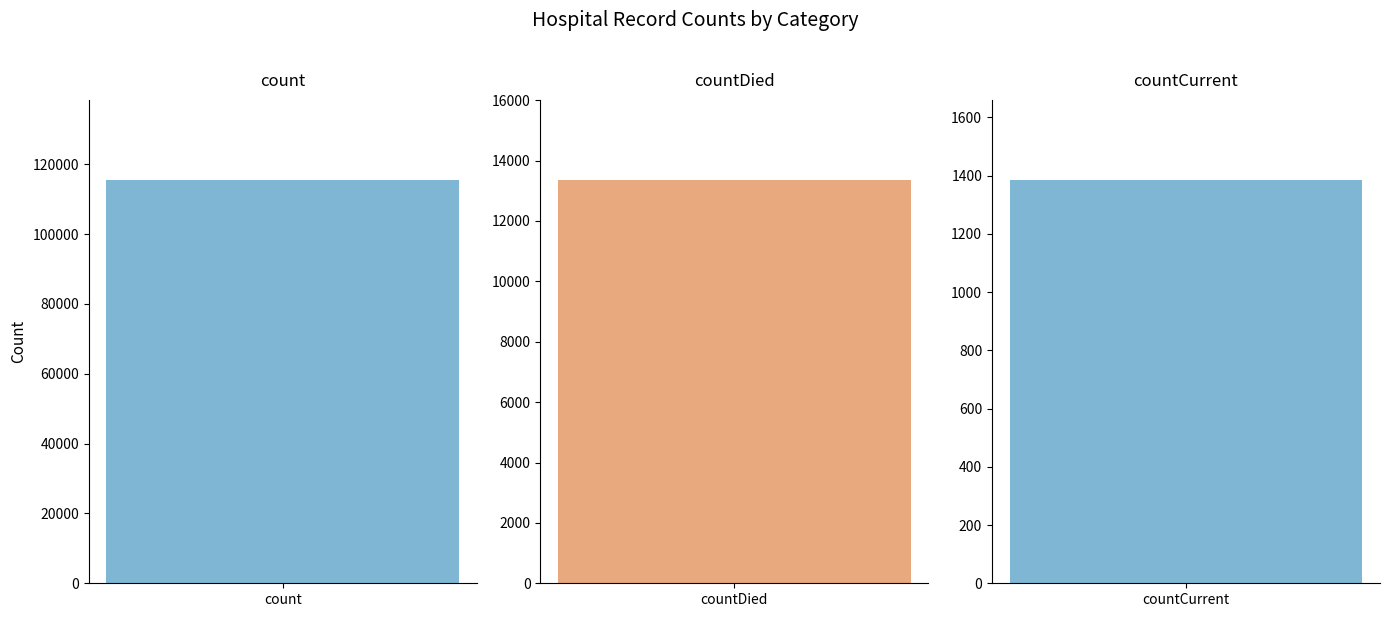

The value at countDied is 5233. True or false?

False